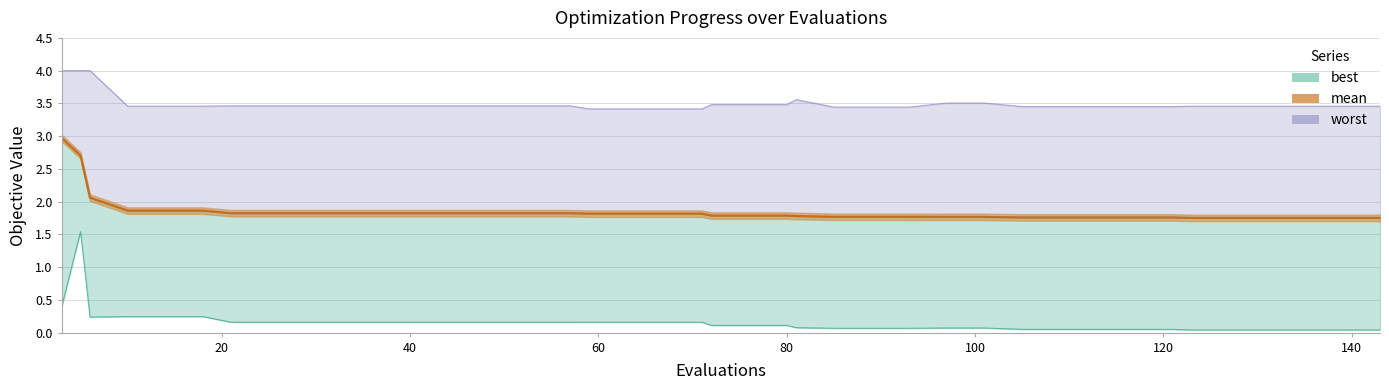

True or false: worst and best cross at least once.

False